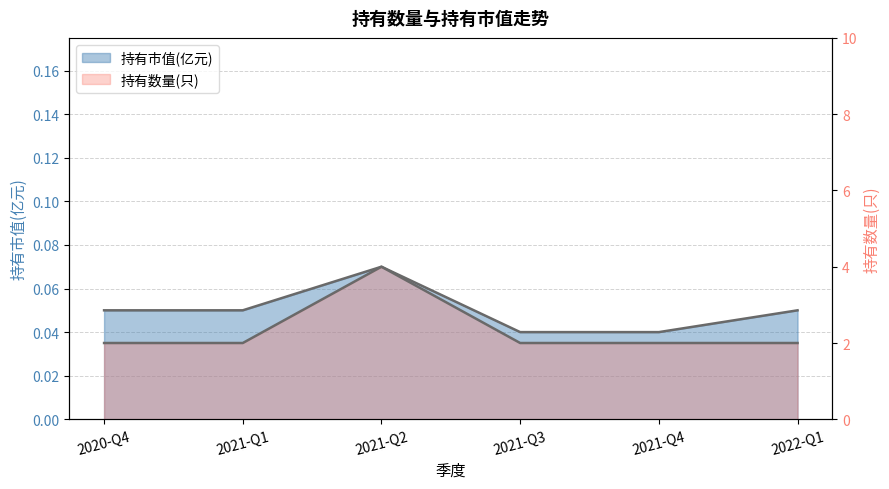

At which category does 持有市值(亿元) reach its first local peak?

2021-Q2